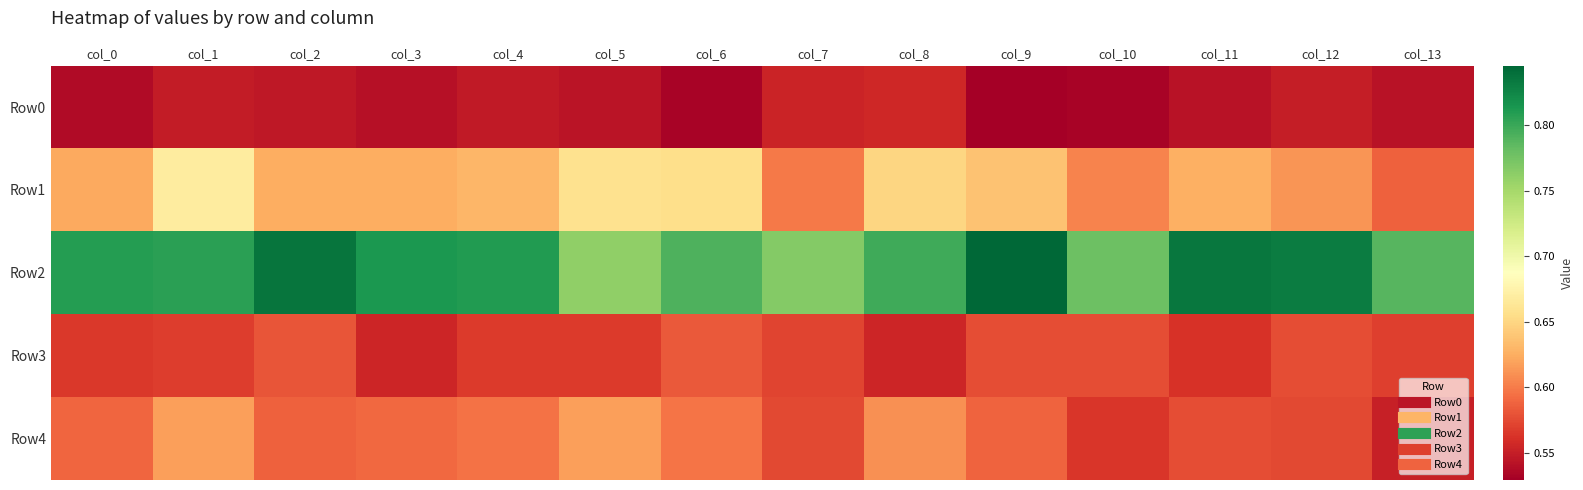

List the series in order of their peak value, lowest first.

Row0, Row3, Row4, Row1, Row2